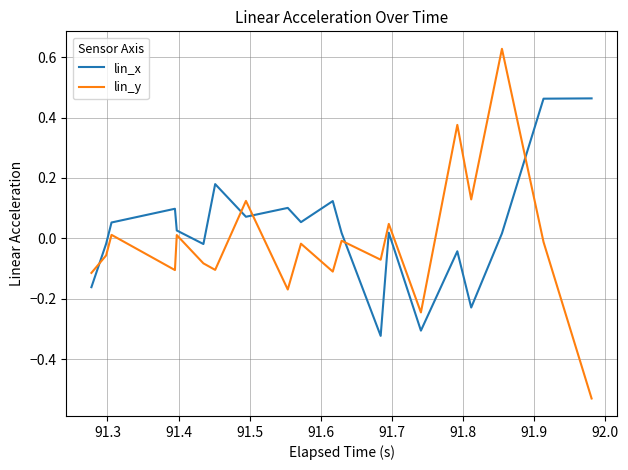

How many values in lin_x are above zero?

26